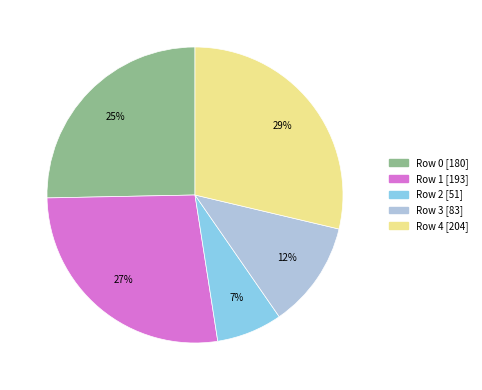

Count the number of slices in the pie.

5